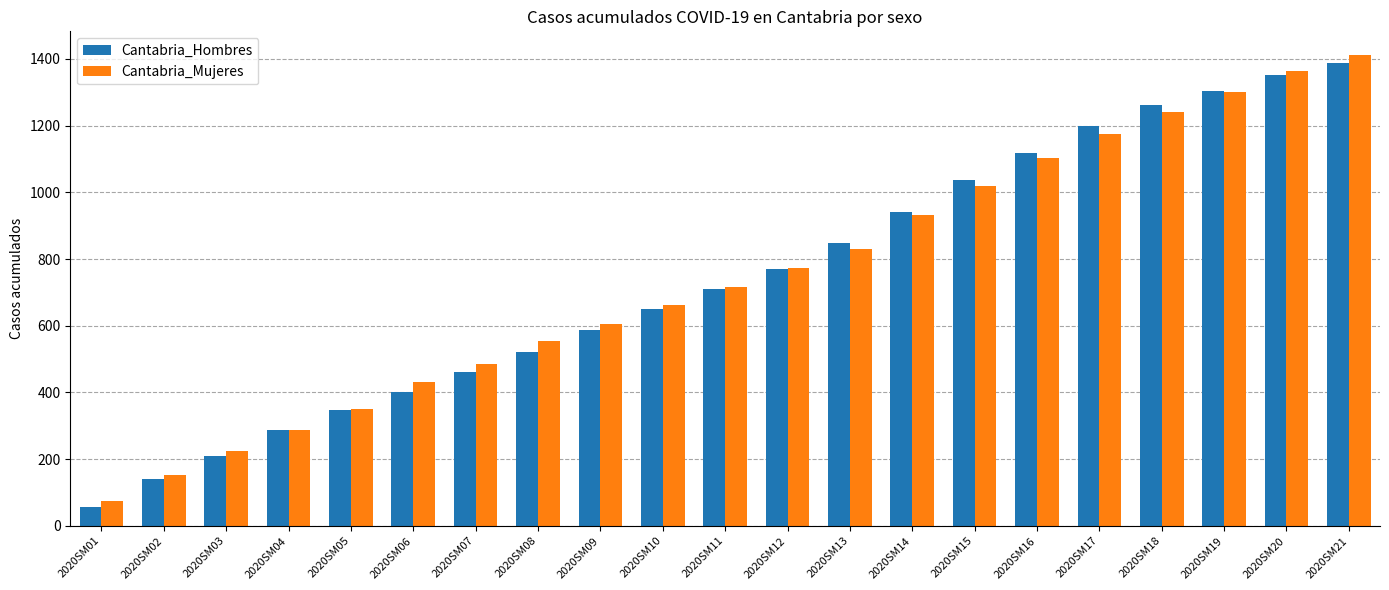

Does the chart contain any negative values?

No